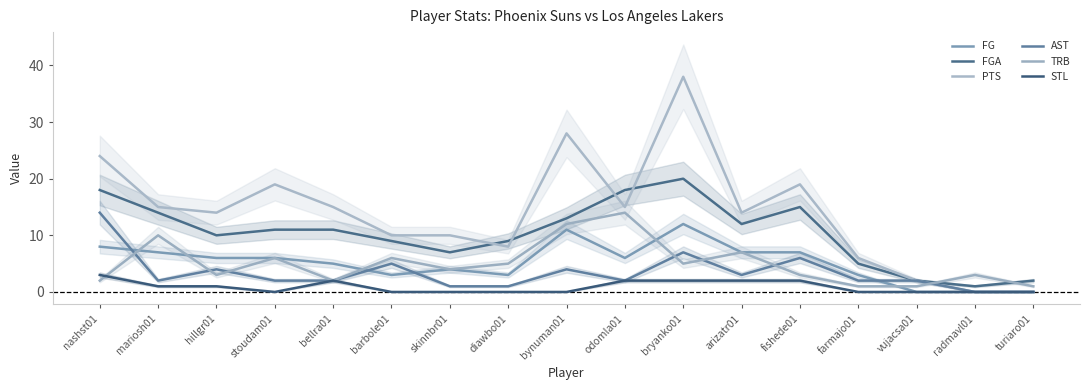

How many data points does each series have?

17